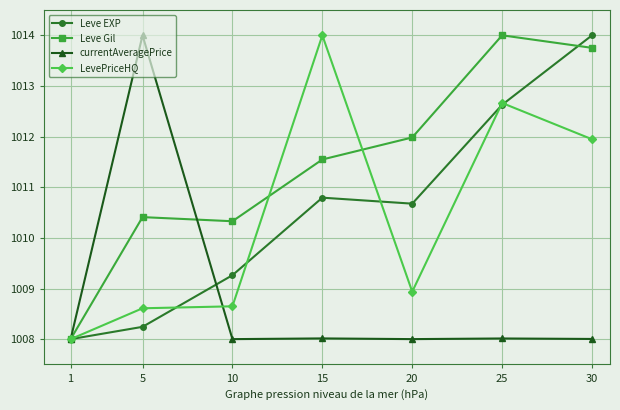

What is the value of the Leve Gil point at the 6th from the left?

1014.0